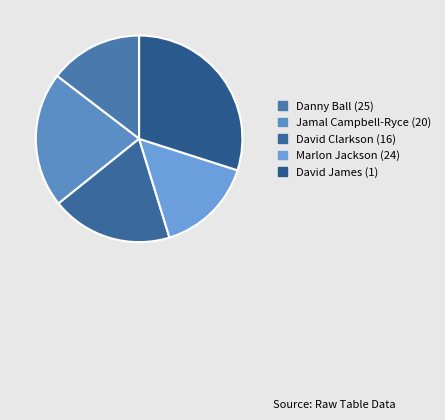

Rank the categories by value from highest to lowest.

David James (1), Jamal Campbell-Ryce (20), David Clarkson (16), Marlon Jackson (24), Danny Ball (25)